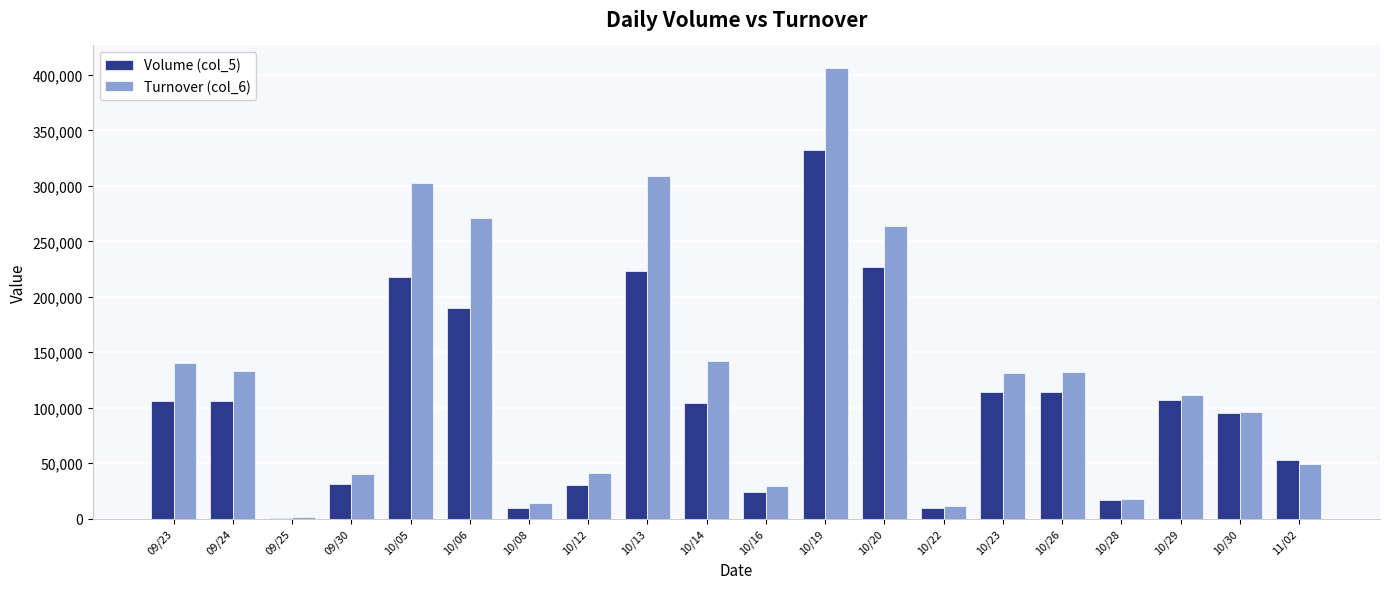

Which series changed the most between 10/20 and 10/23?

Turnover (col_6)